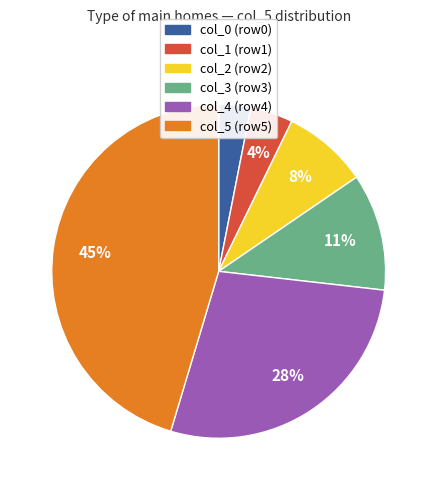

To the nearest percent, what is the difference between the largest and smallest slice percentages?

42%